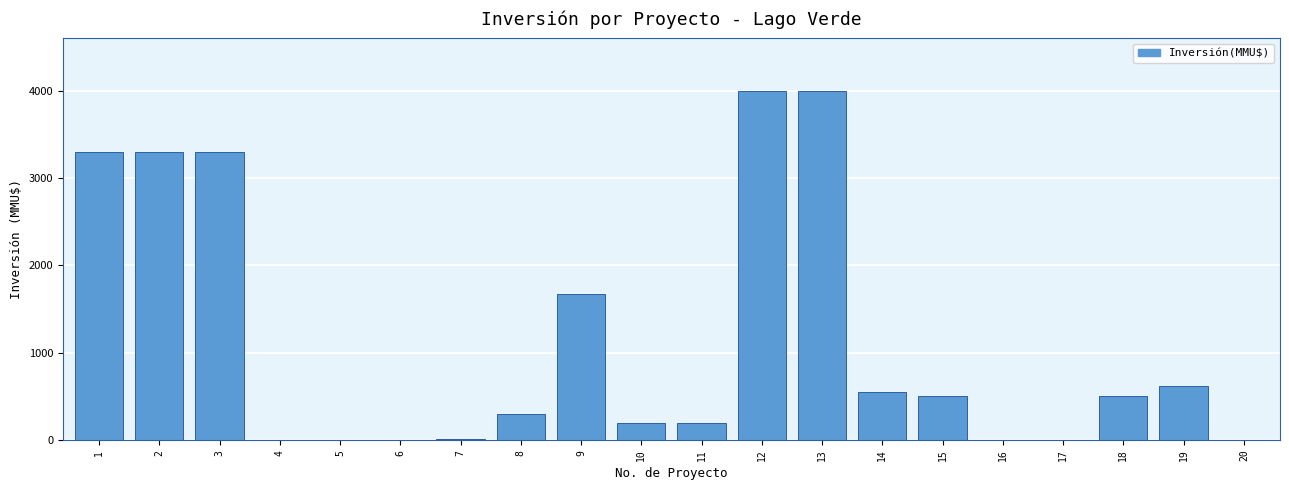

What is the greatest value displayed?

4000